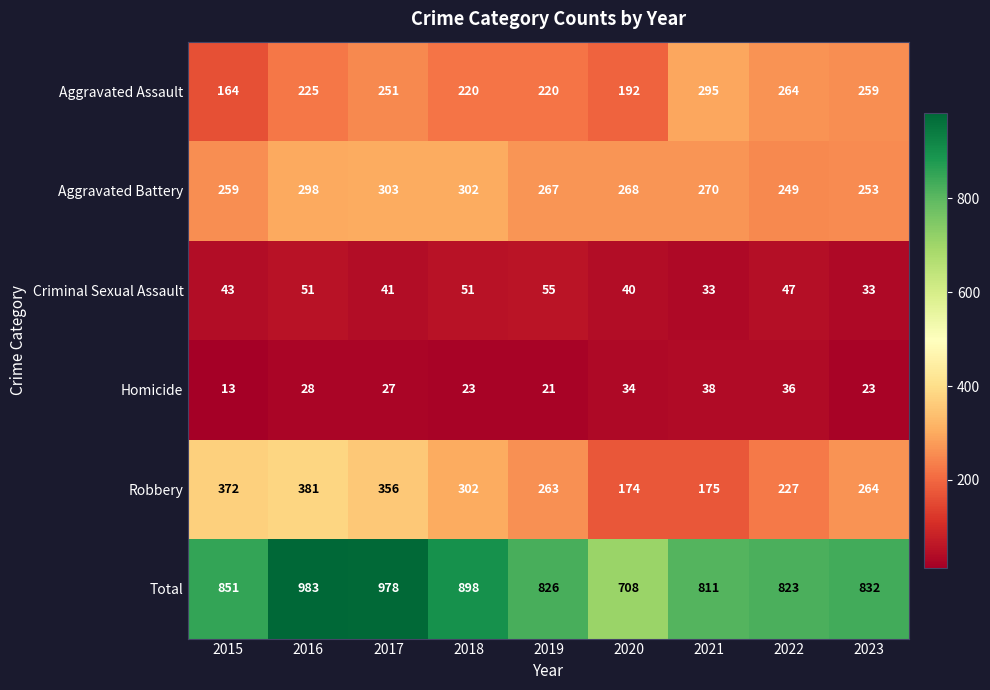

What is the sum of the Aggravated Battery values at 2015 and 2022?

508